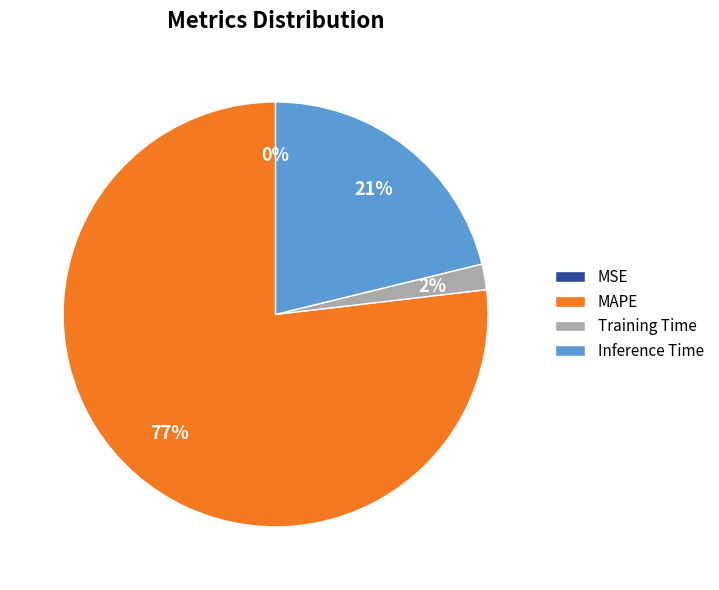

What is the largest slice in the pie chart?

MAPE